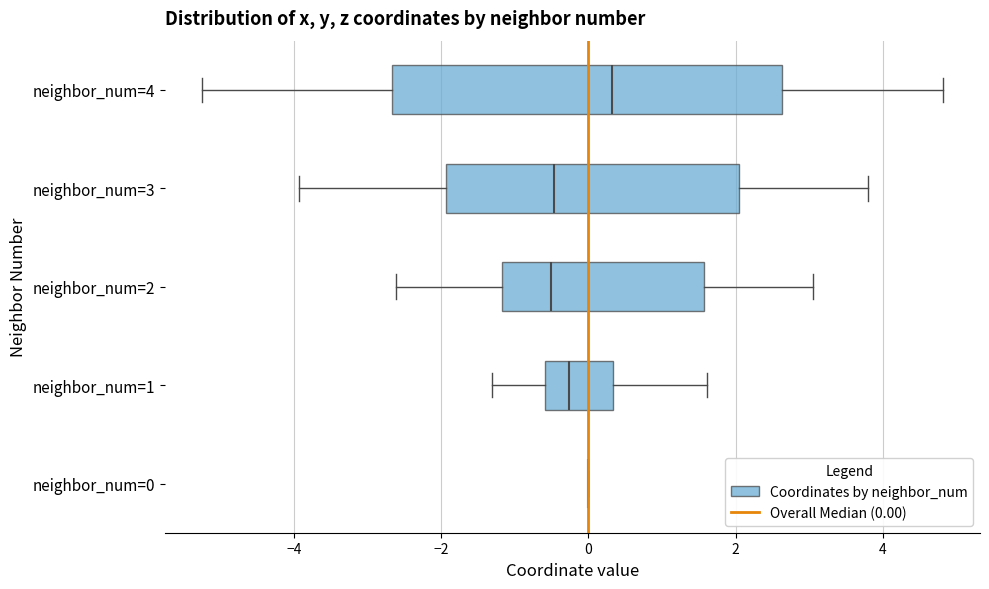

Comparing the boxes themselves (not the whiskers), which one is the widest?

neighbor_num=4